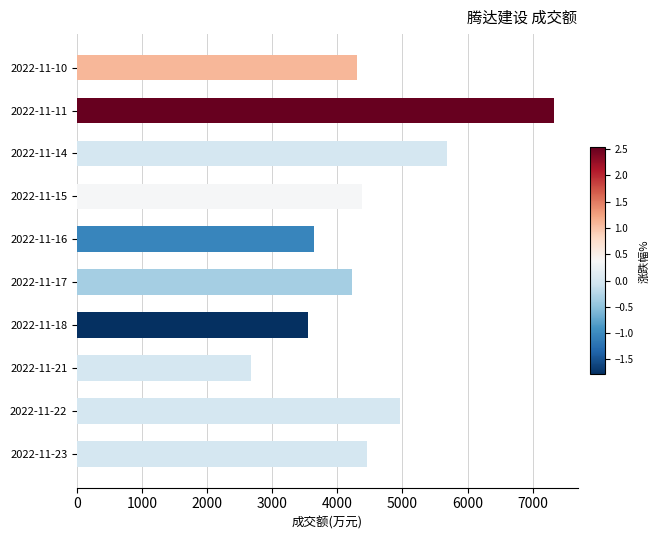

Count the number of data series in this chart.

1